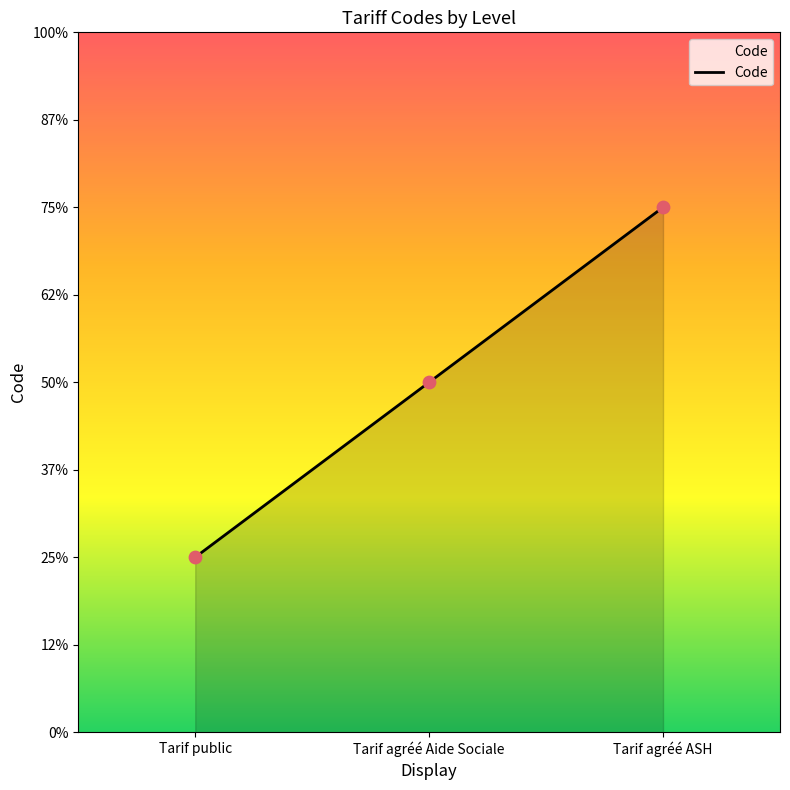

Between Tarif agréé Aide Sociale and Tarif agréé ASH, which is larger?

Tarif agréé ASH